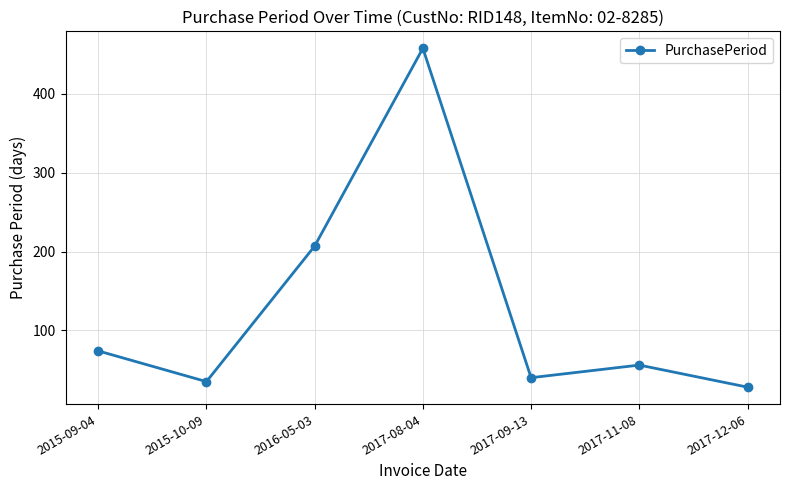

Count the number of data series in this chart.

1